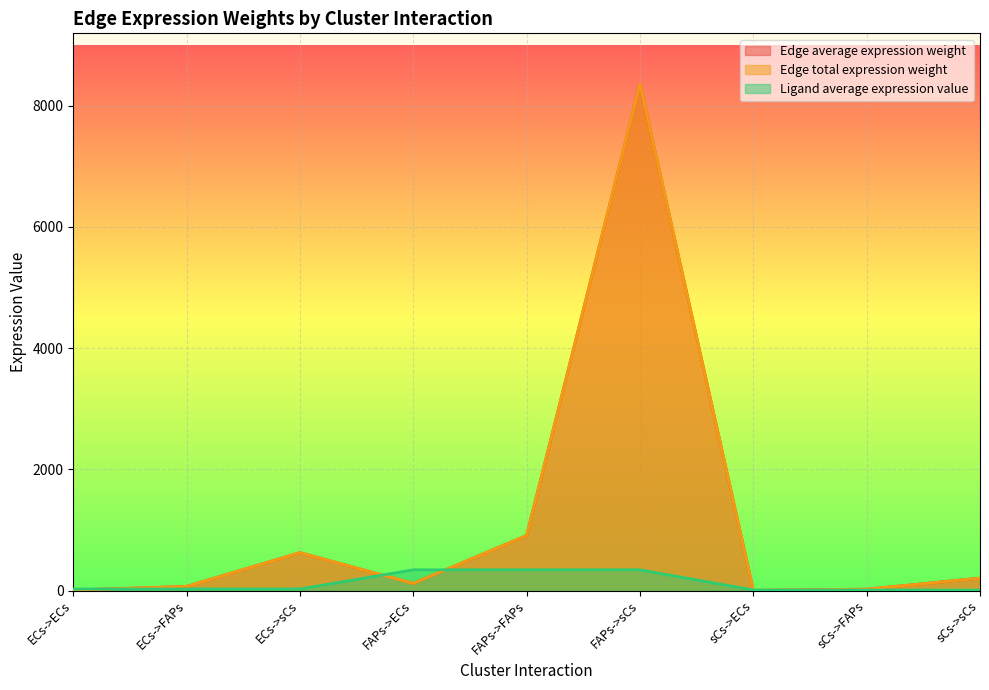

The value of Ligand average expression value at ECs->sCs is 41.7. True or false?

False